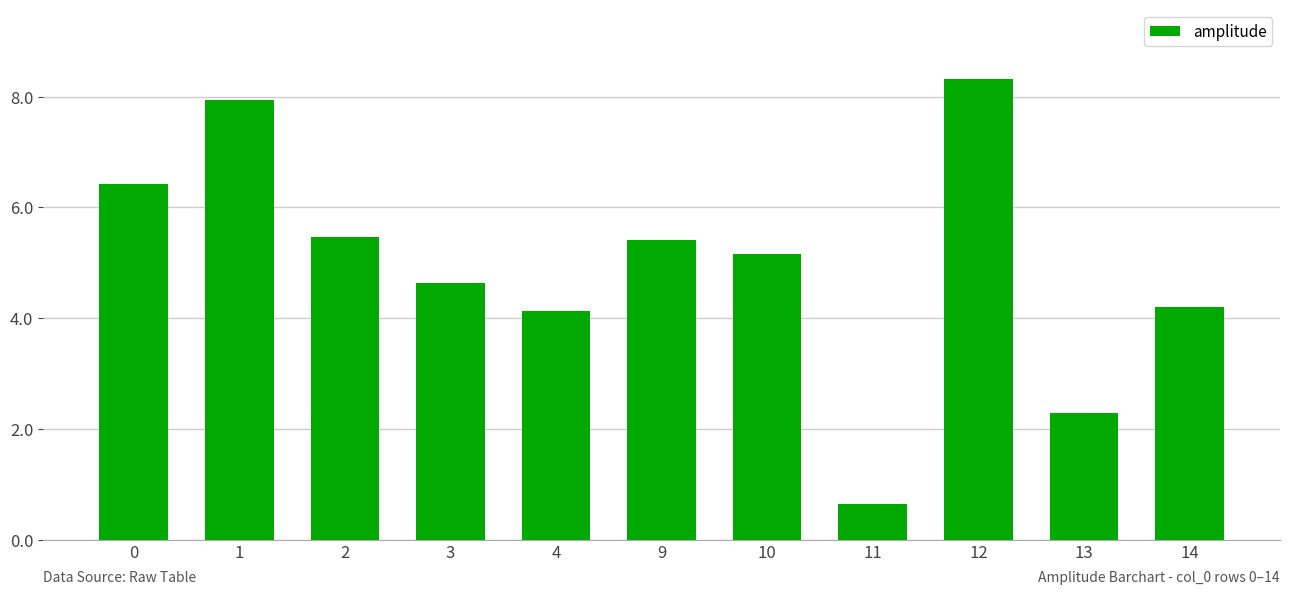

Which category has the highest value across all series?

12